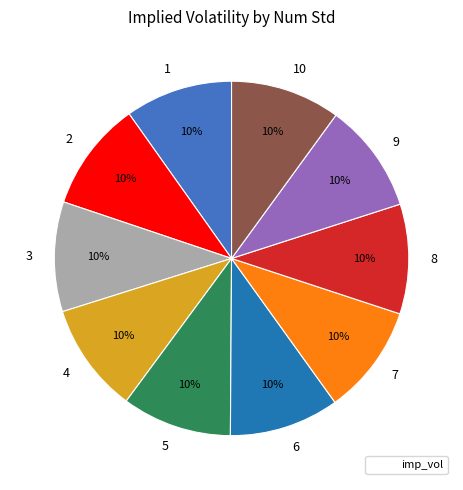

To the nearest percent, what is the combined percentage of 10 and 6?

20%